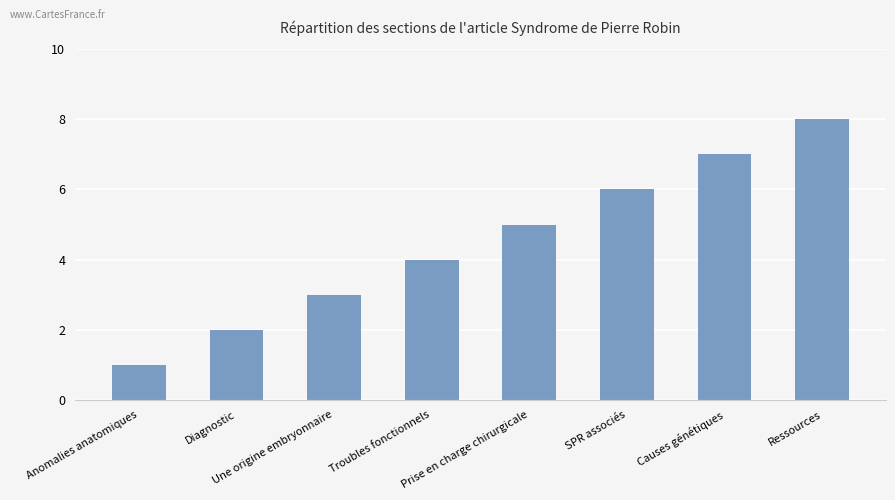

What is the value of the 3rd bar from the left?

3